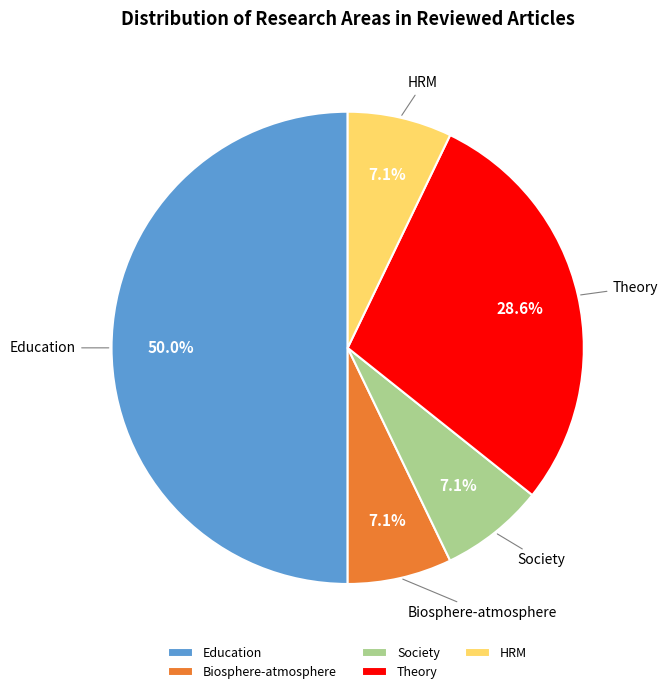

Count the number of slices in the pie.

5